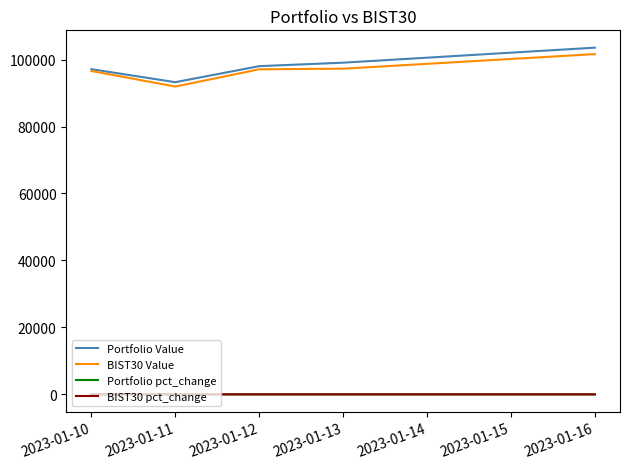

Which series has the widest spread of values?

Portfolio Value